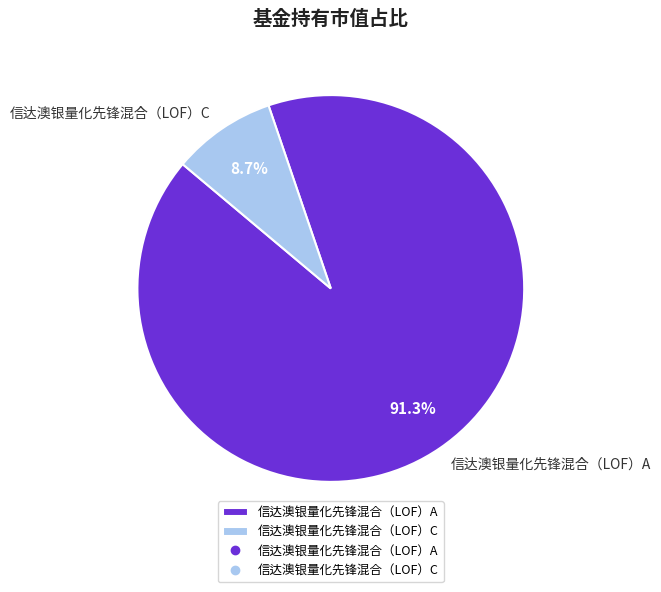

The 信达澳银量化先锋混合（LOF）A slice represents 97% of the pie. True or false?

False